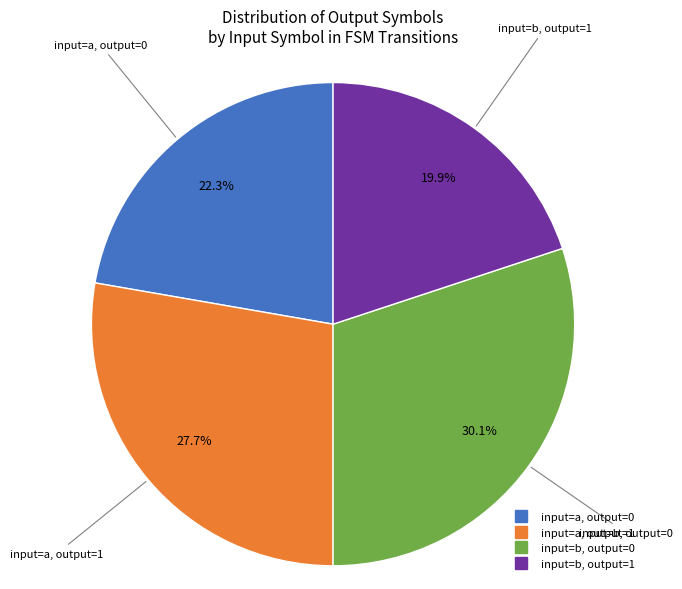

Is there a majority slice in this chart?

No